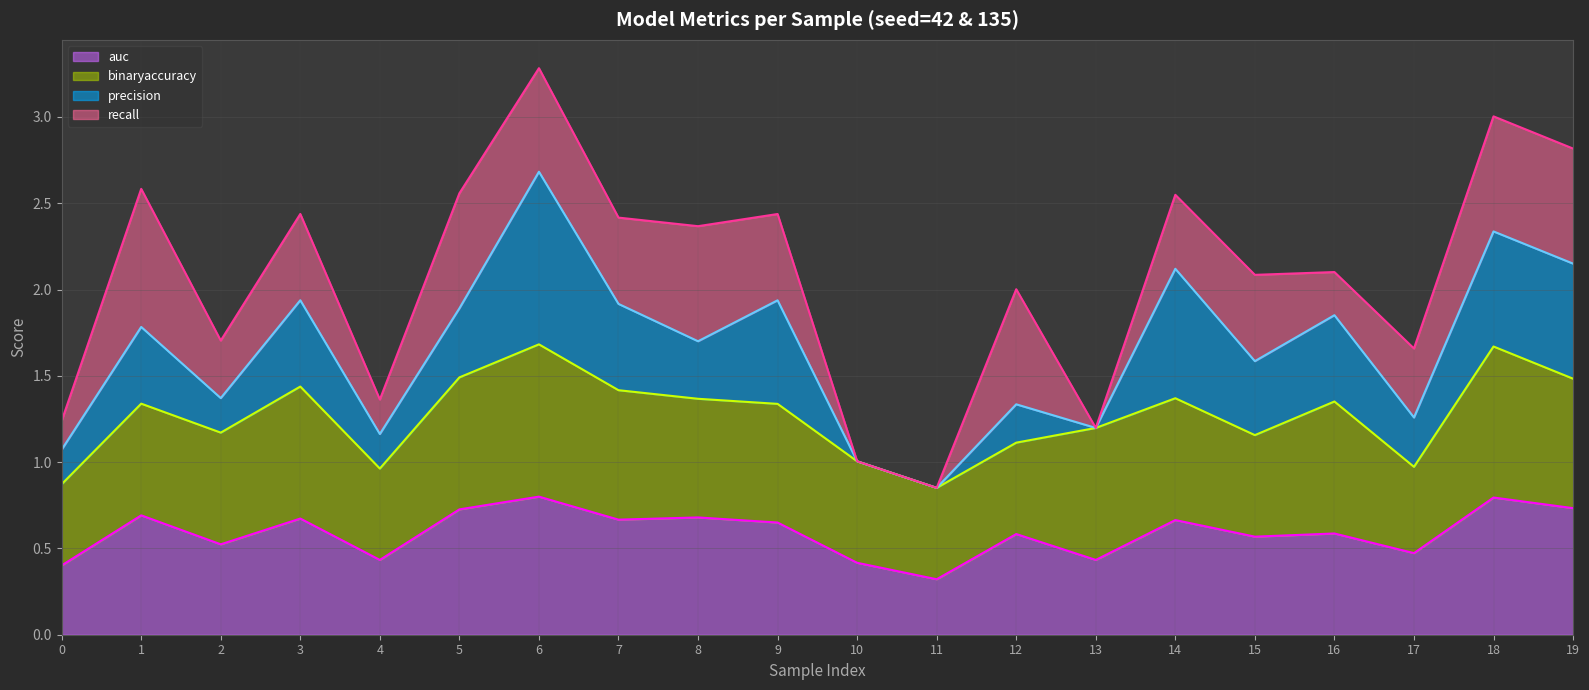

Where is binaryaccuracy (line) nearest to the value 1?

10